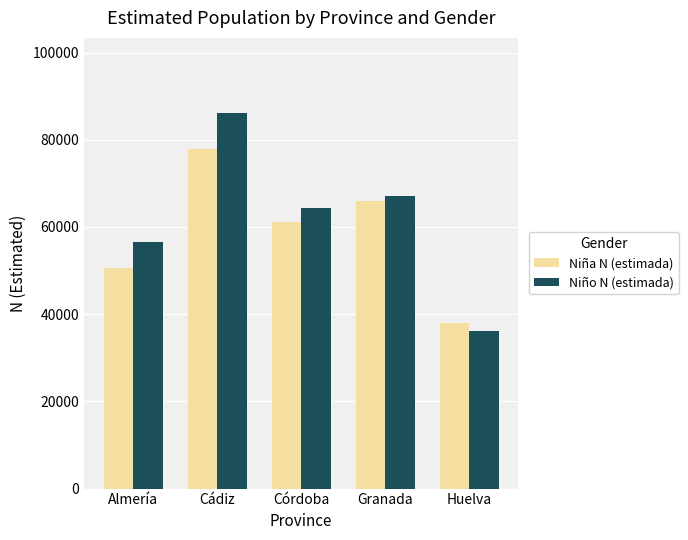

Is it true that Niña N (estimada) equals 65679 at Huelva?

False